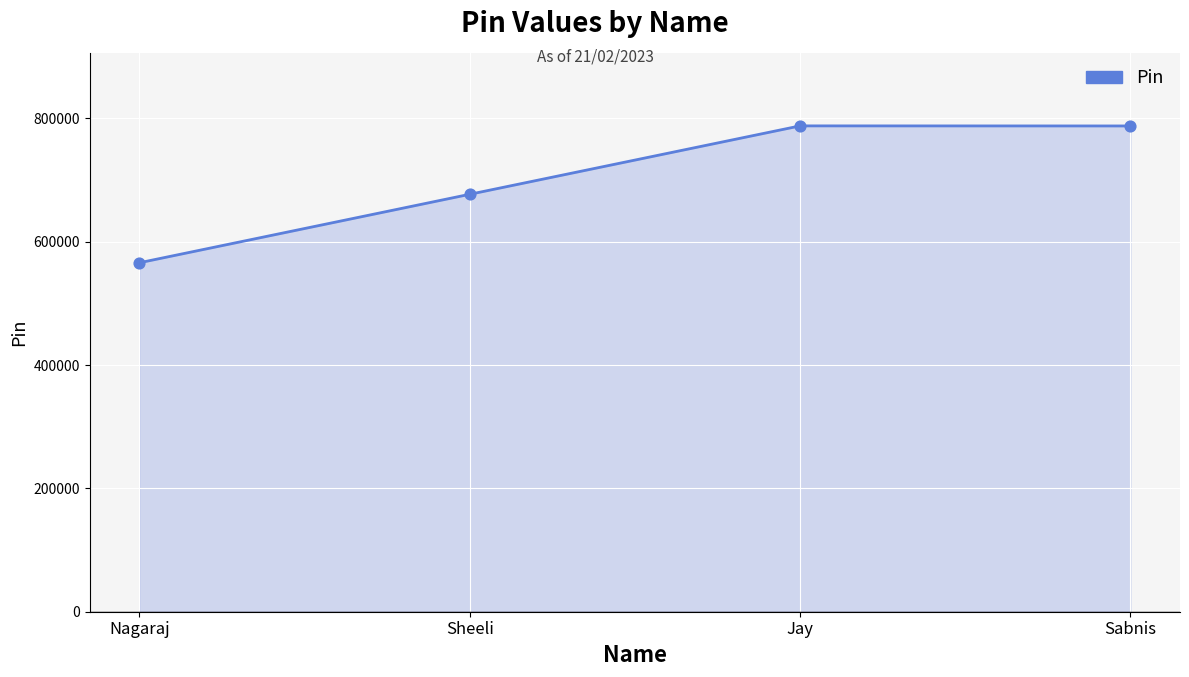

What is the change in value from Nagaraj to Jay?

+221933